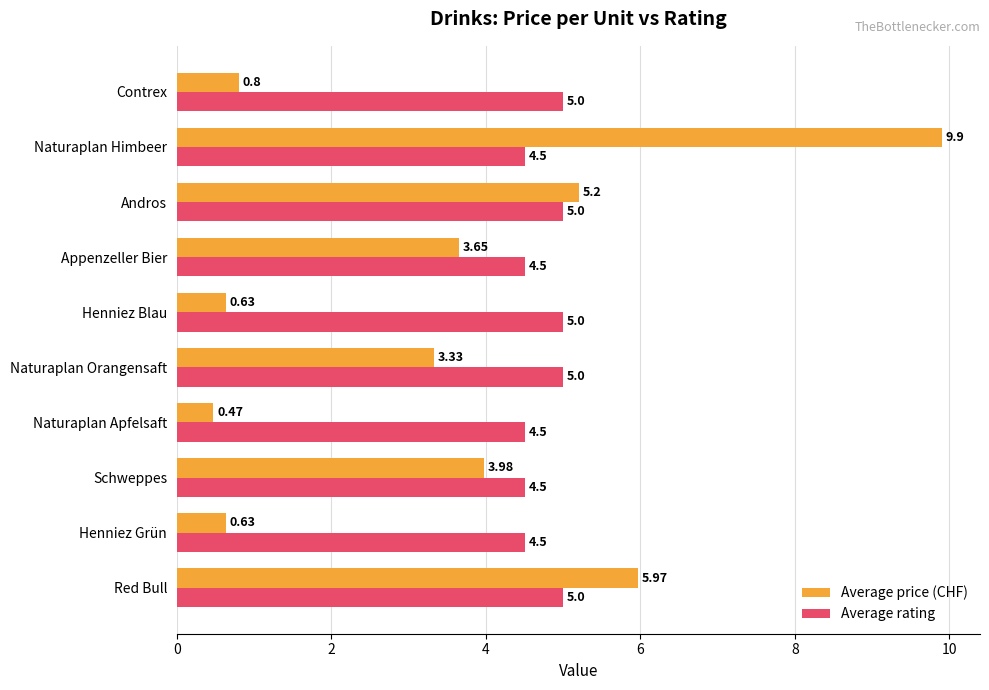

What is the sum of all Average price (CHF) values?

34.6